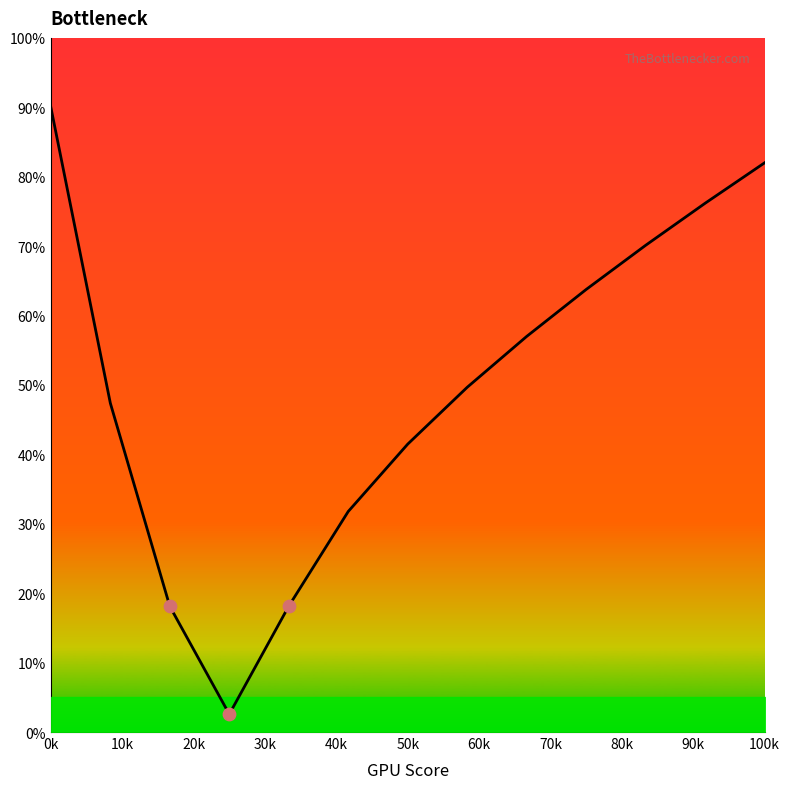

What is the minimum value shown in the chart?

2.6